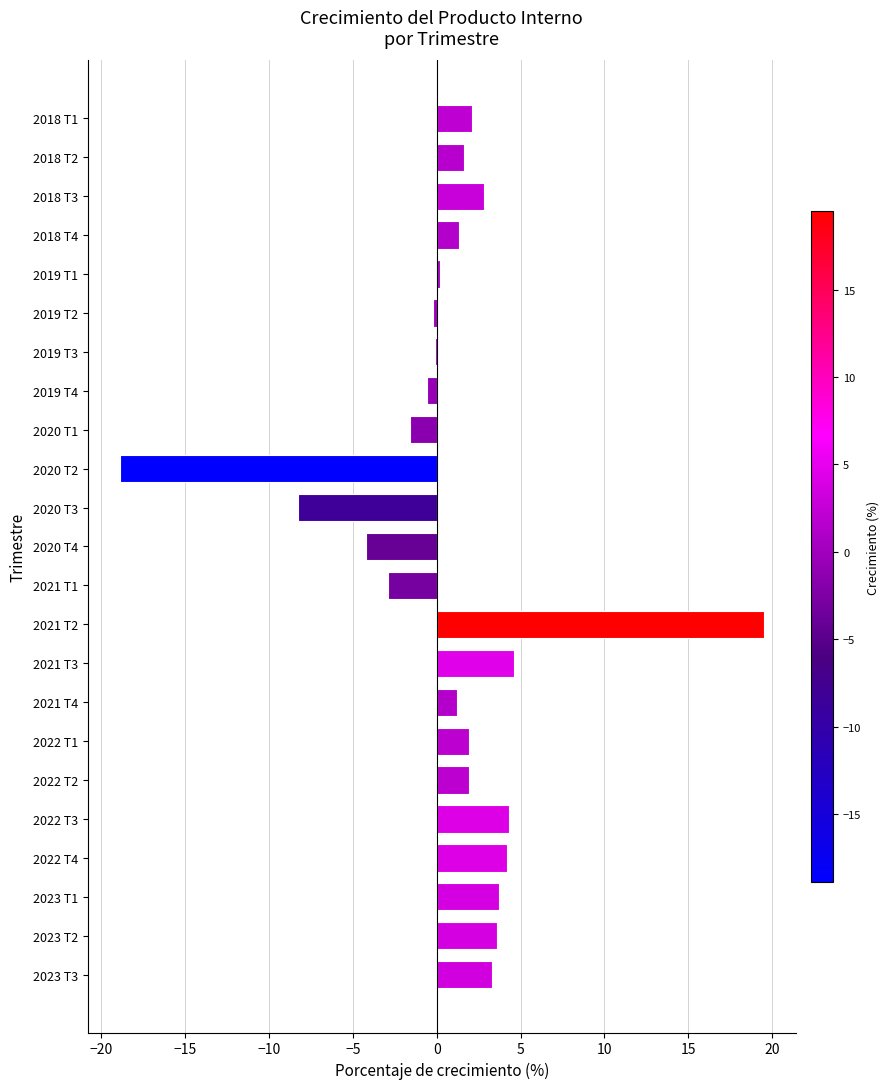

The chart shows a value of 0.4 at 2022 T2. True or false?

False